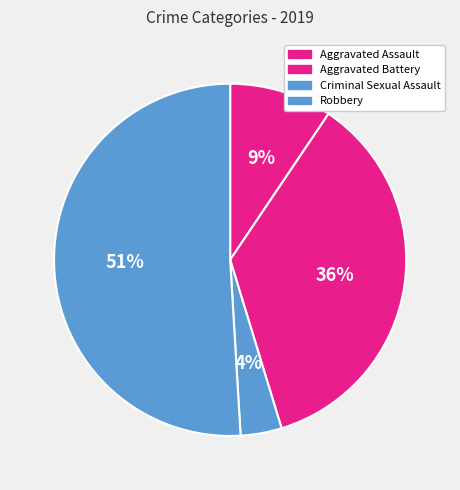

To the nearest percent, what percentage of the pie is Aggravated Assault?

9%